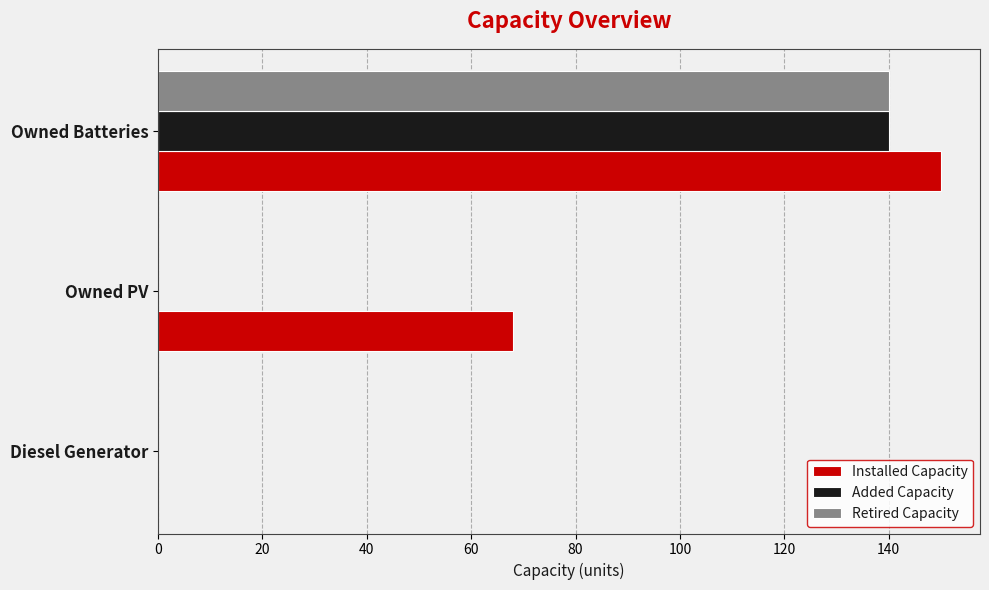

Which series has the largest total across all categories?

Installed Capacity